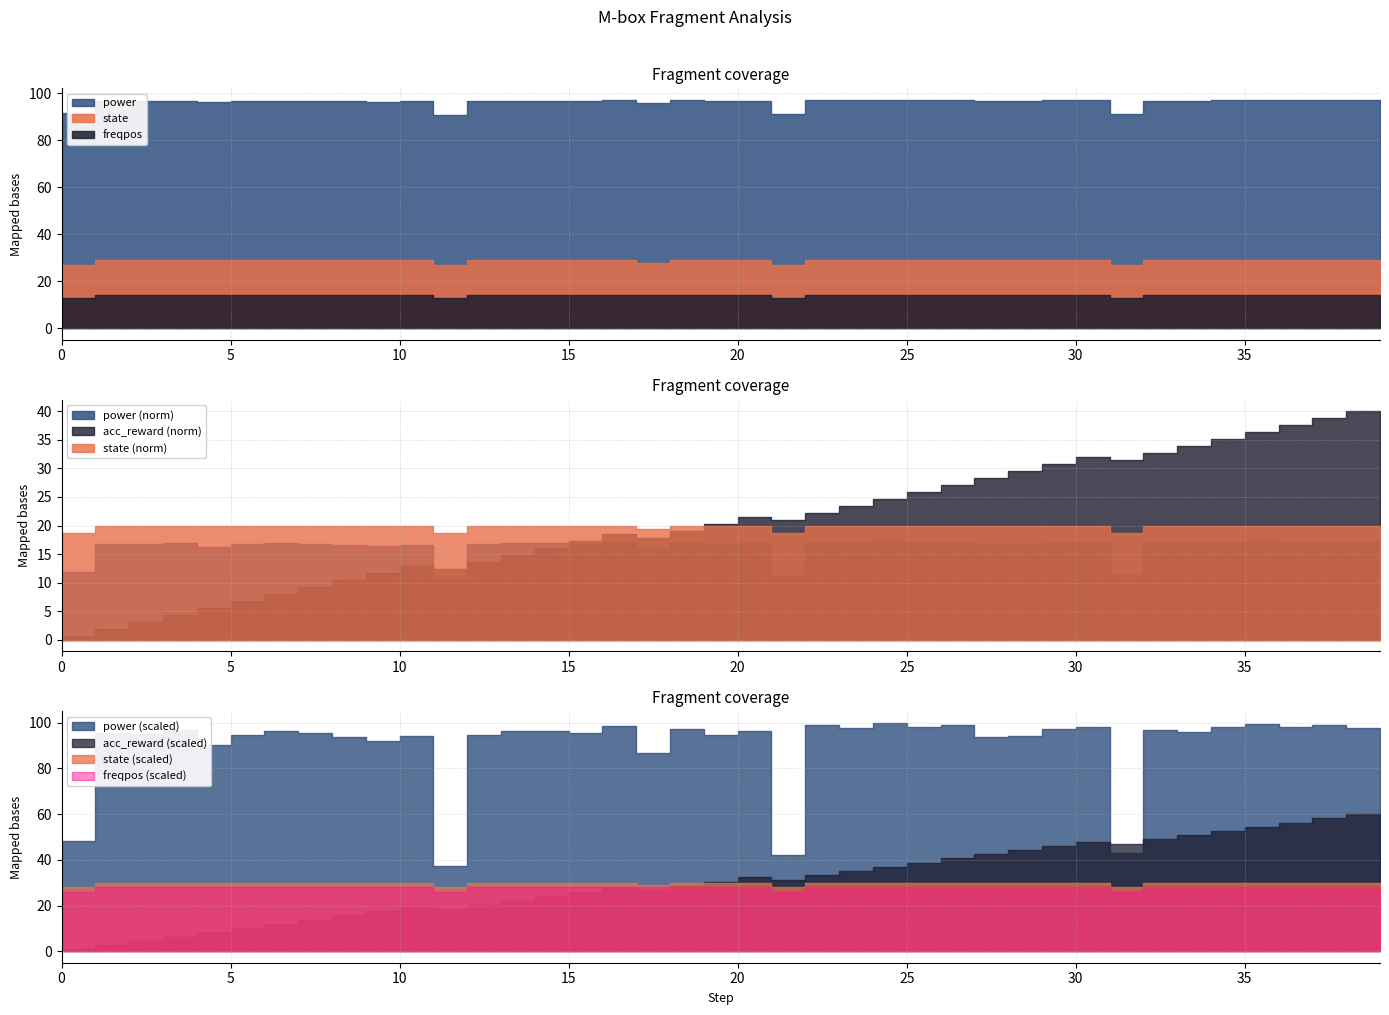

Reading left to right, transcribe all the data shown in this chart.

power: 0=86.8	1=91.9	2=96.8	3=96.8	4=97.0	5=96.3	6=96.7	7=96.9	8=96.8	9=96.7	10=96.4	11=96.7	12=90.7	13=96.7	14=96.9	15=96.9	16=96.8	17=97.2	18=95.9	19=97.0	20=96.7	21=96.9	22=91.2	23=97.2	24=97.0	25=97.3	26=97.1	27=97.2	28=96.7	29=96.7	30=97.0	31=97.1	32=91.3	33=96.9	34=96.9	35=97.1	36=97.2	37=97.1	38=97.2	39=97.1
acc_reward: 0=0.0	1=1.0	2=3.0	3=5.0	4=7.0	5=9.0	6=11.0	7=13.0	8=15.0	9=17.0	10=19.0	11=21.0	12=20.0	13=22.0	14=24.0	15=26.0	16=28.0	17=30.0	18=29.0	19=31.0	20=33.0	21=35.0	22=34.0	23=36.0	24=38.0	25=40.0	26=42.0	27=44.0	28=46.0	29=48.0	30=50.0	31=52.0	32=51.0	33=53.0	34=55.0	35=57.0	36=59.0	37=61.0	38=63.0	39=65.0
state: 0=25.0	1=27.0	2=29.0	3=29.0	4=29.0	5=29.0	6=29.0	7=29.0	8=29.0	9=29.0	10=29.0	11=29.0	12=27.0	13=29.0	14=29.0	15=29.0	16=29.0	17=29.0	18=28.0	19=29.0	20=29.0	21=29.0	22=27.0	23=29.0	24=29.0	25=29.0	26=29.0	27=29.0	28=29.0	29=29.0	30=29.0	31=29.0	32=27.0	33=29.0	34=29.0	35=29.0	36=29.0	37=29.0	38=29.0	39=29.0
freqpos: 0=12.0	1=13.0	2=14.0	3=14.0	4=14.0	5=14.0	6=14.0	7=14.0	8=14.0	9=14.0	10=14.0	11=14.0	12=13.0	13=14.0	14=14.0	15=14.0	16=14.0	17=14.0	18=14.0	19=14.0	20=14.0	21=14.0	22=13.0	23=14.0	24=14.0	25=14.0	26=14.0	27=14.0	28=14.0	29=14.0	30=14.0	31=14.0	32=13.0	33=14.0	34=14.0	35=14.0	36=14.0	37=14.0	38=14.0	39=14.0